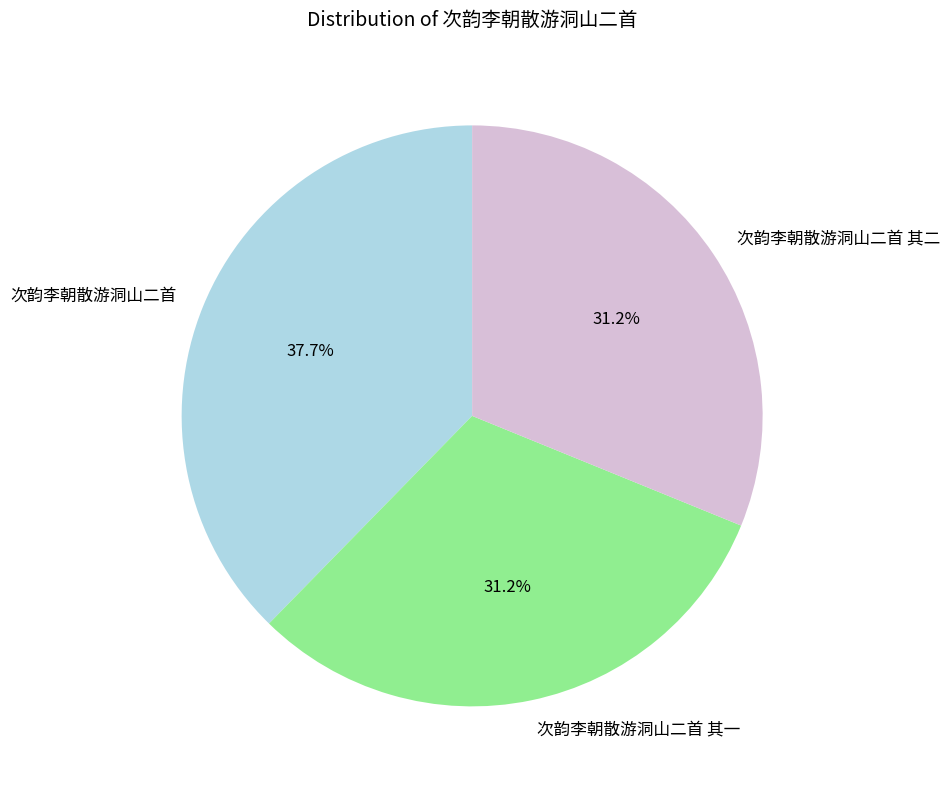

The 次韵李朝散游洞山二首 slice represents 25% of the pie. True or false?

False